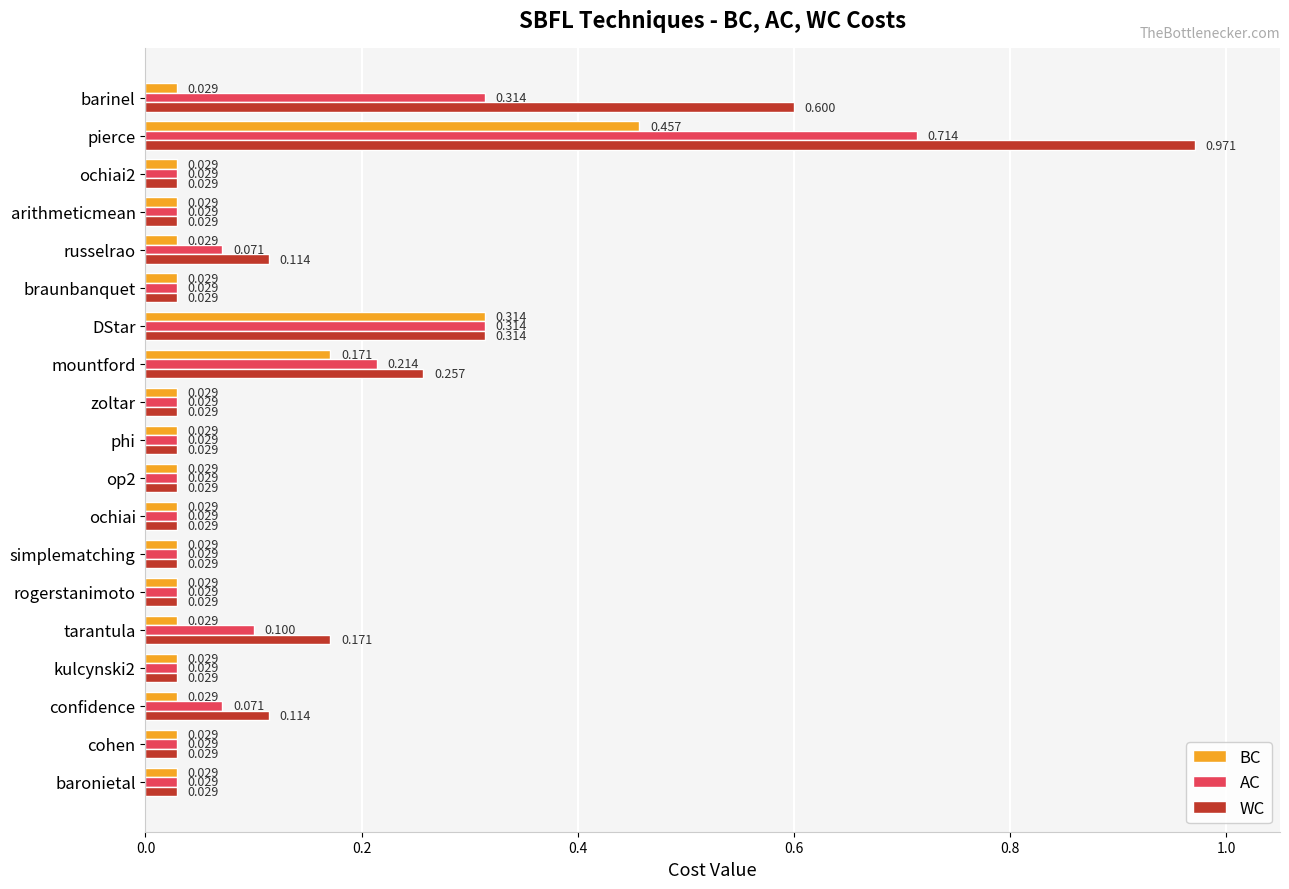

At which category is the sum across all series the highest?

pierce